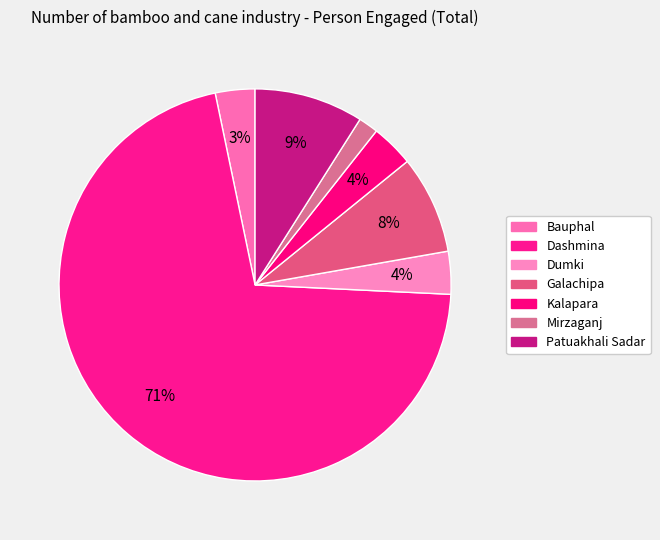

What portion of the pie excludes Patuakhali Sadar?

91.0%